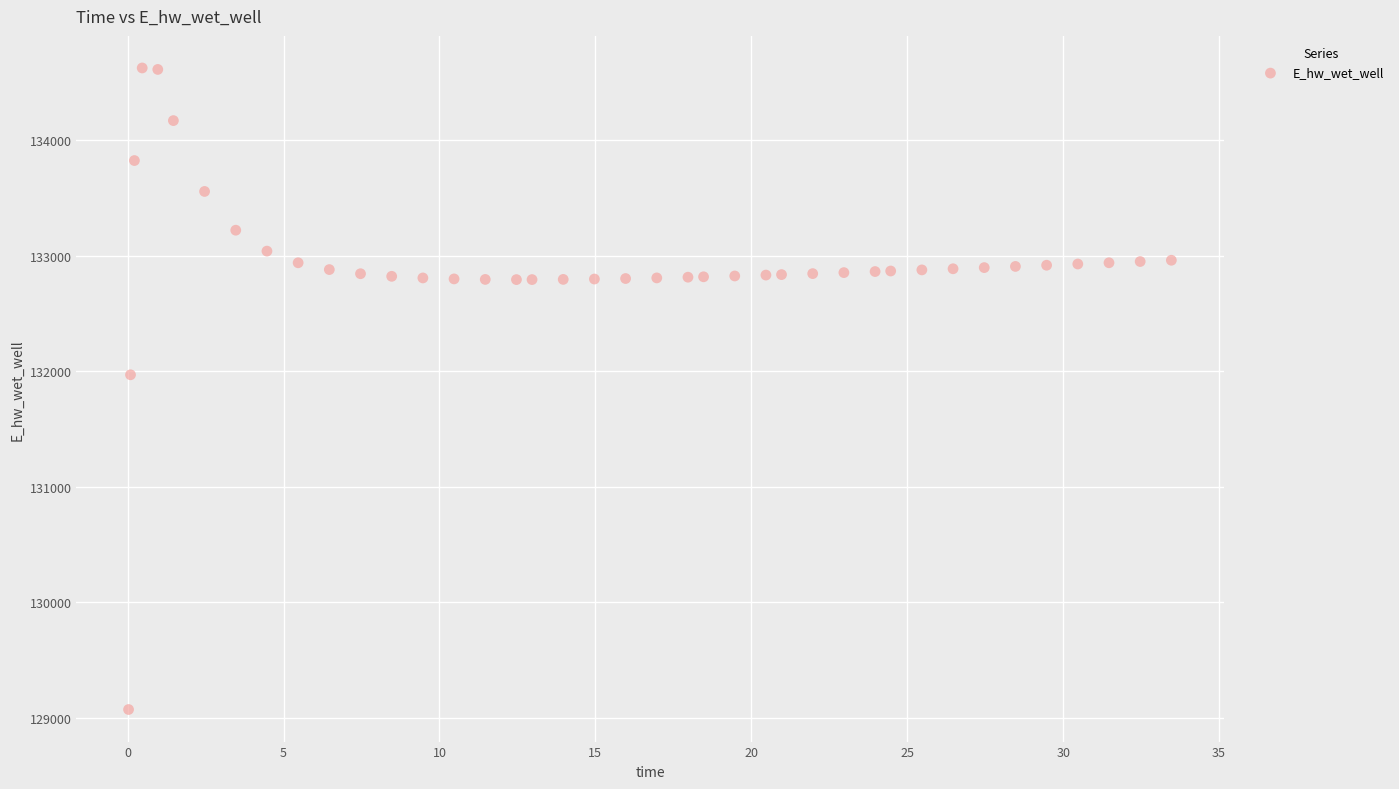

What is the range of X values (max minus min)?

33.4